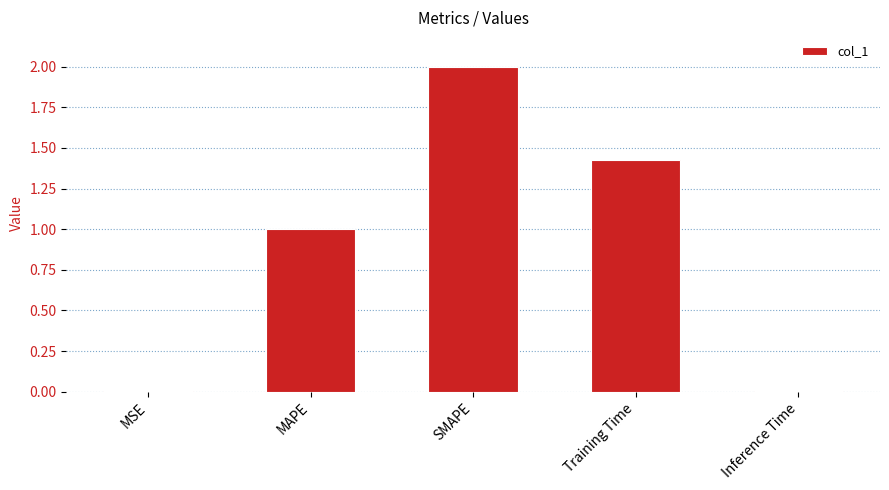

At which category does the chart reach its peak across all series?

SMAPE